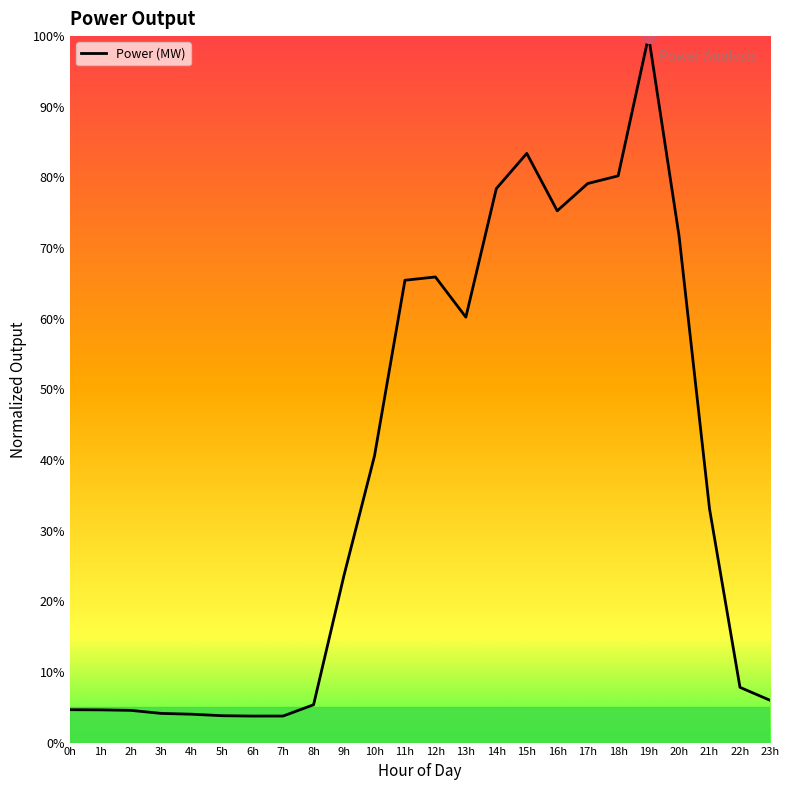

Is it true that the value at 13h is 93.6?

False